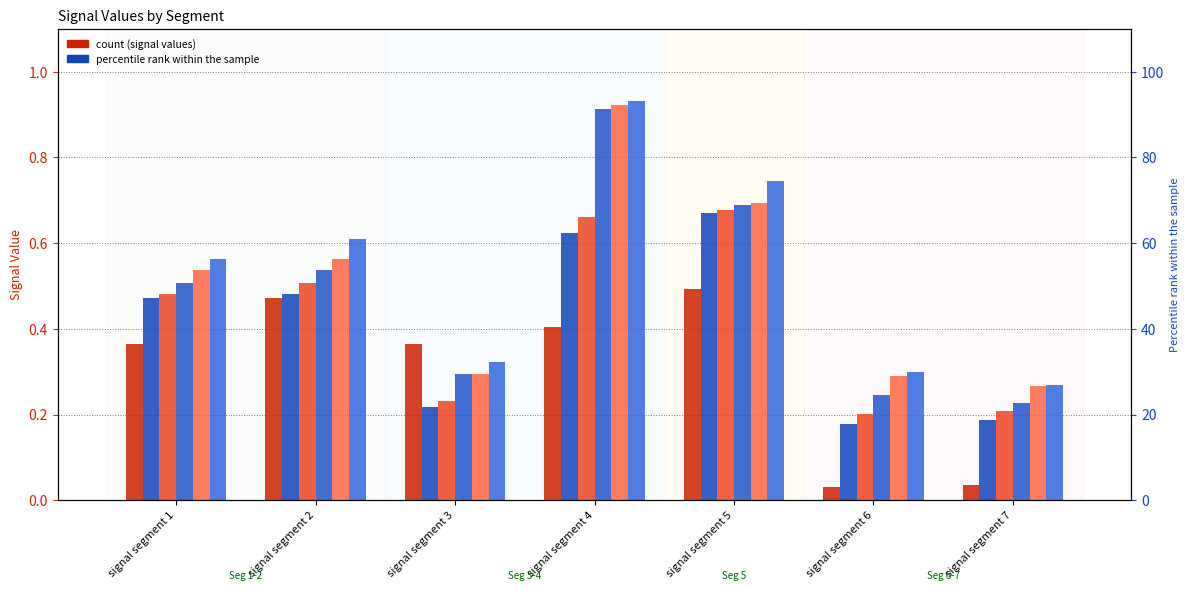

What value does the Signal_Value_52 series have at signal segment 7?

0.2